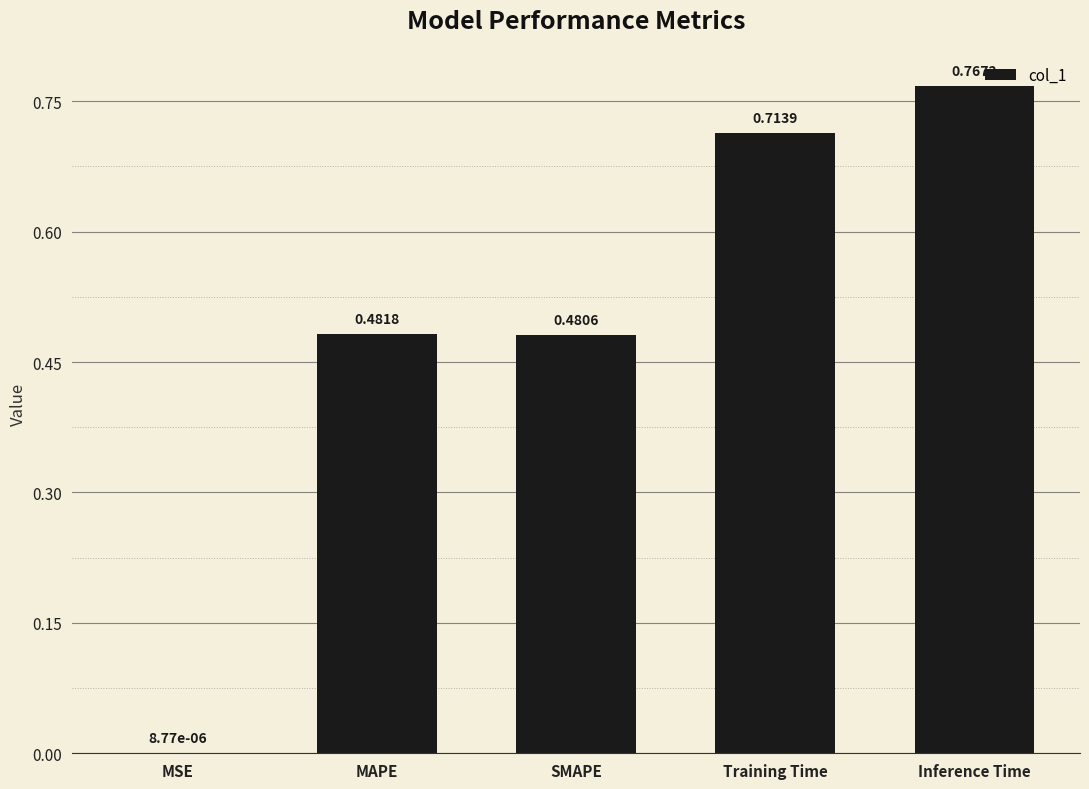

At which category does the chart reach its peak across all series?

Inference Time